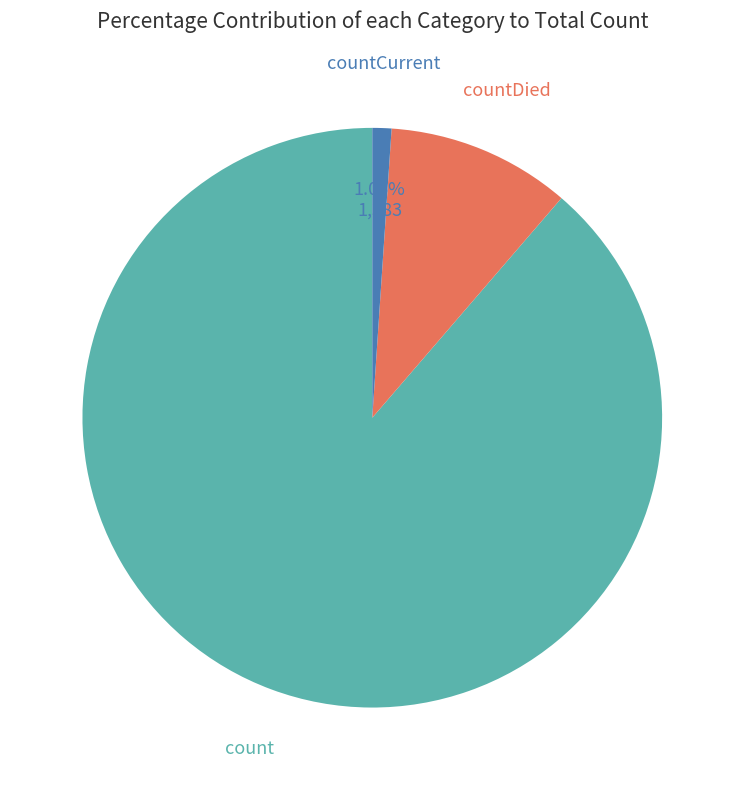

Is there a majority slice in this chart?

Yes